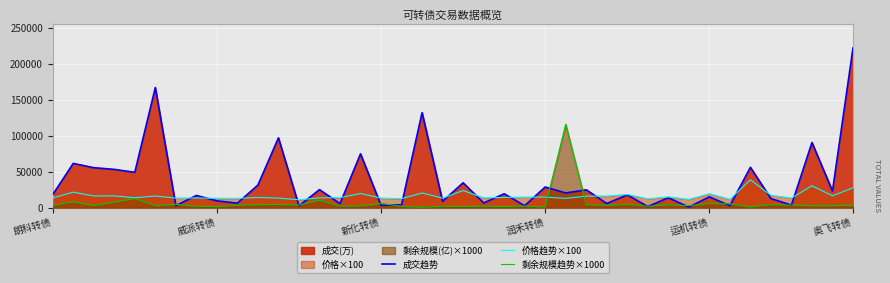

What is the average value of the 价格趋势×100 series?

16403.3